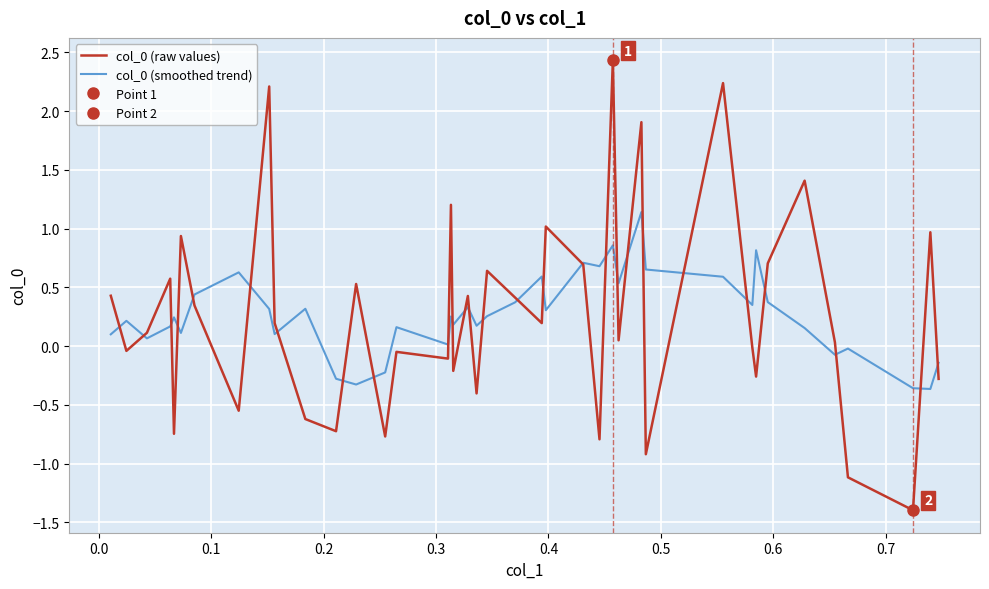

What is the value of the col_0 (smoothed trend) point at the 20th from the left?

0.2